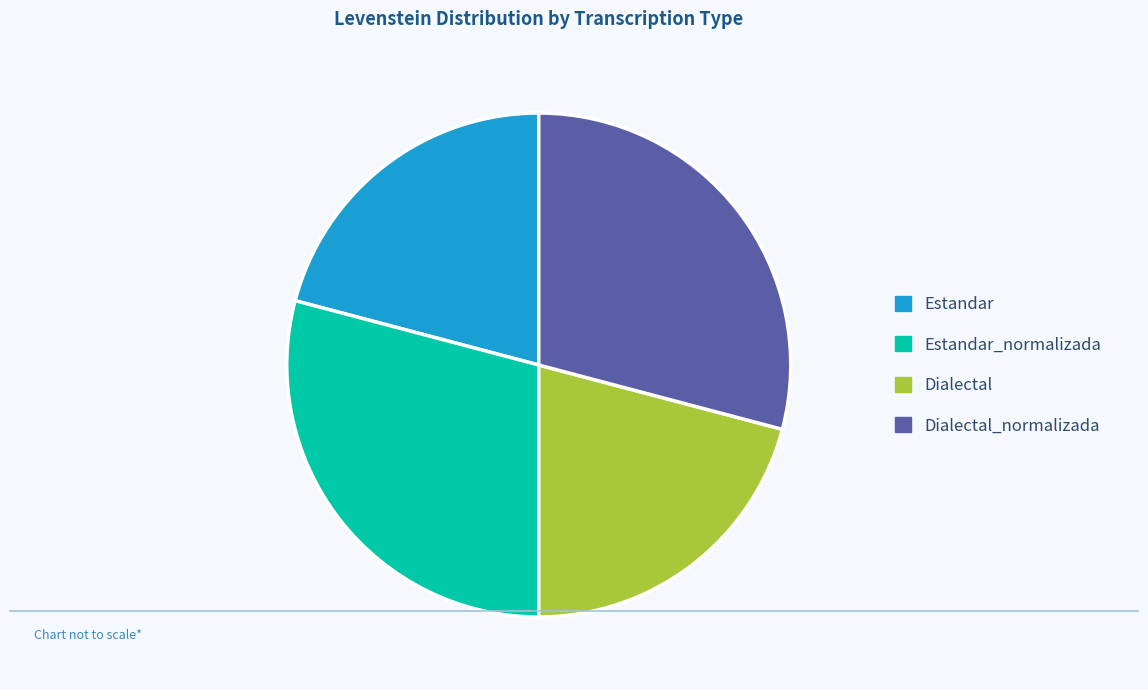

Does any single category account for the majority?

No